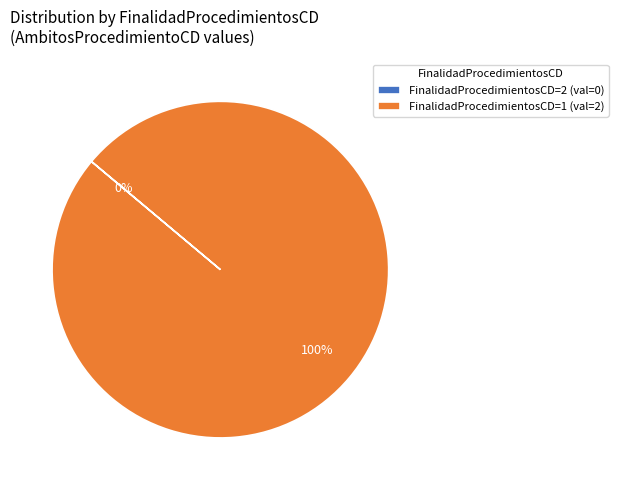

To the nearest percent, what is the difference between the largest and smallest slice percentages?

100%